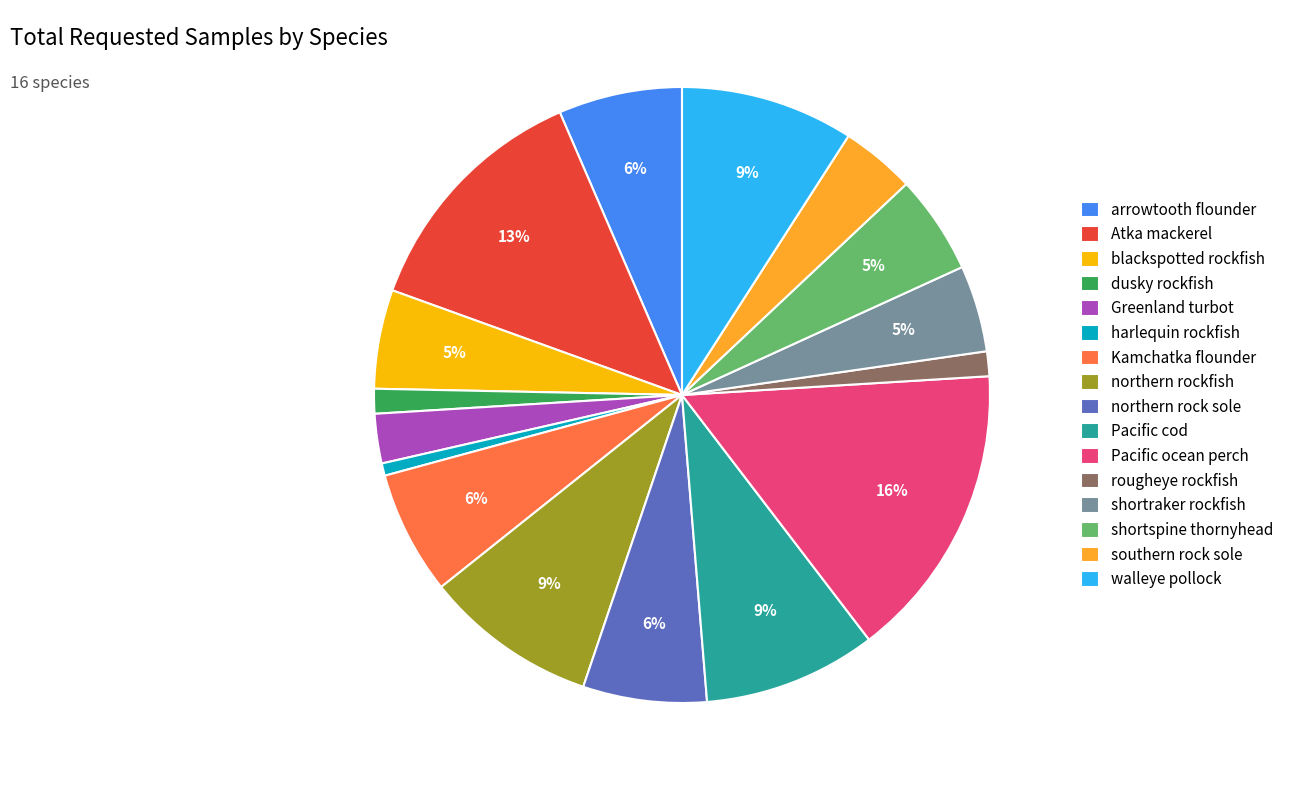

Is there a majority slice in this chart?

No